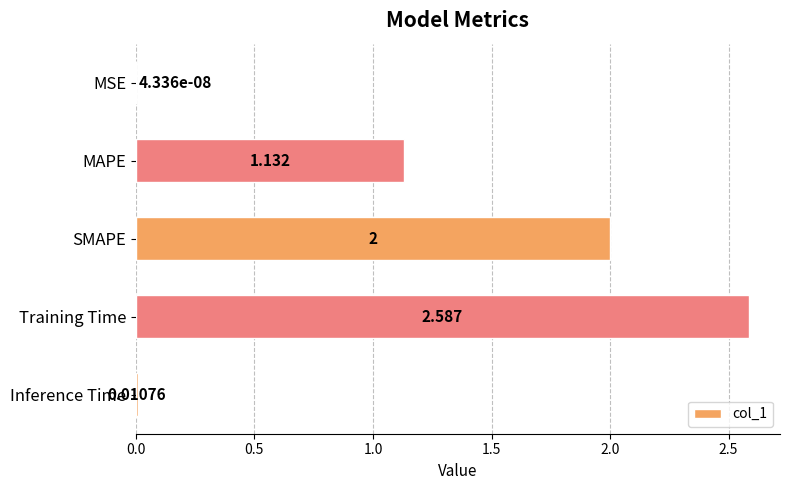

Are the bars horizontal?

Yes